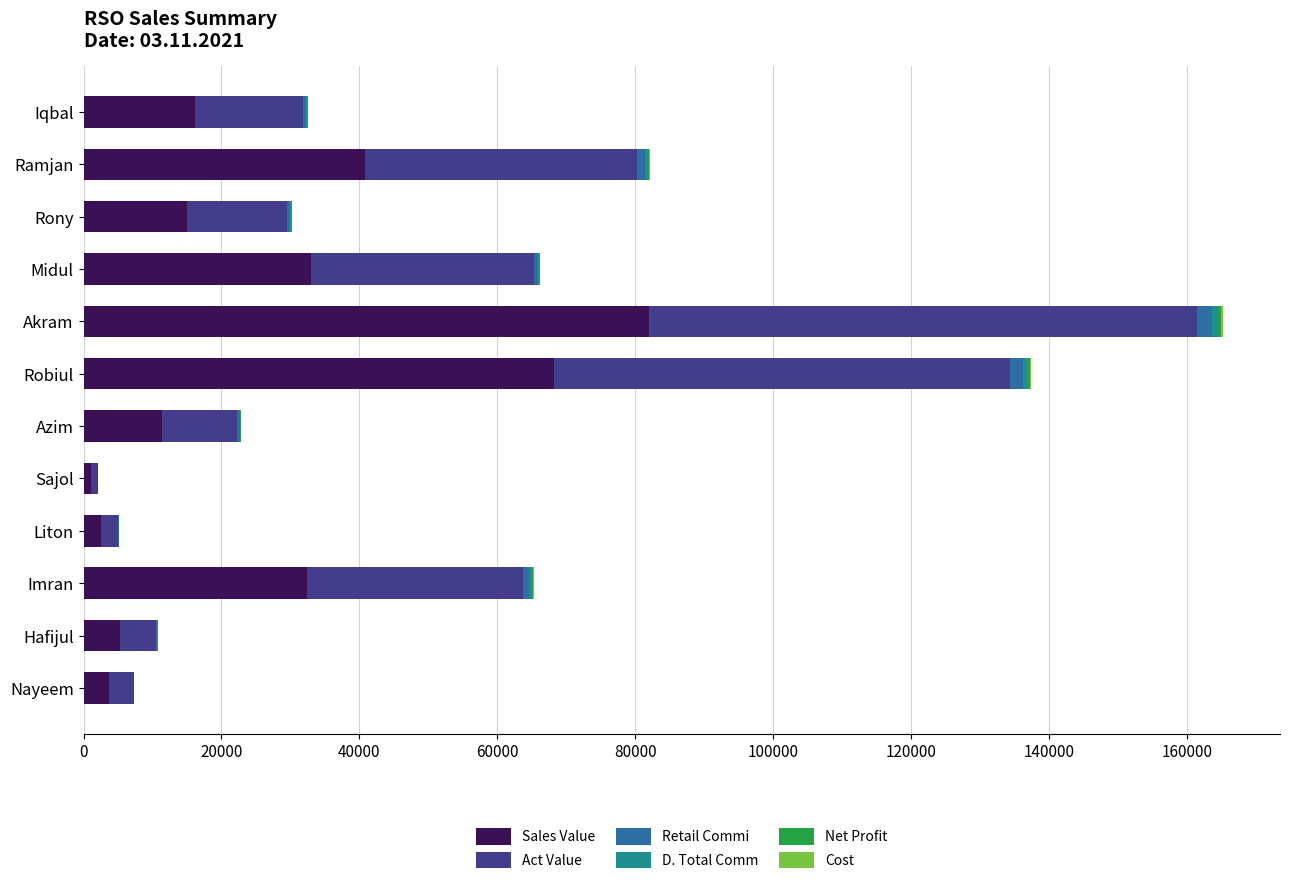

What is the sum of all Sales Value values?

311328.0